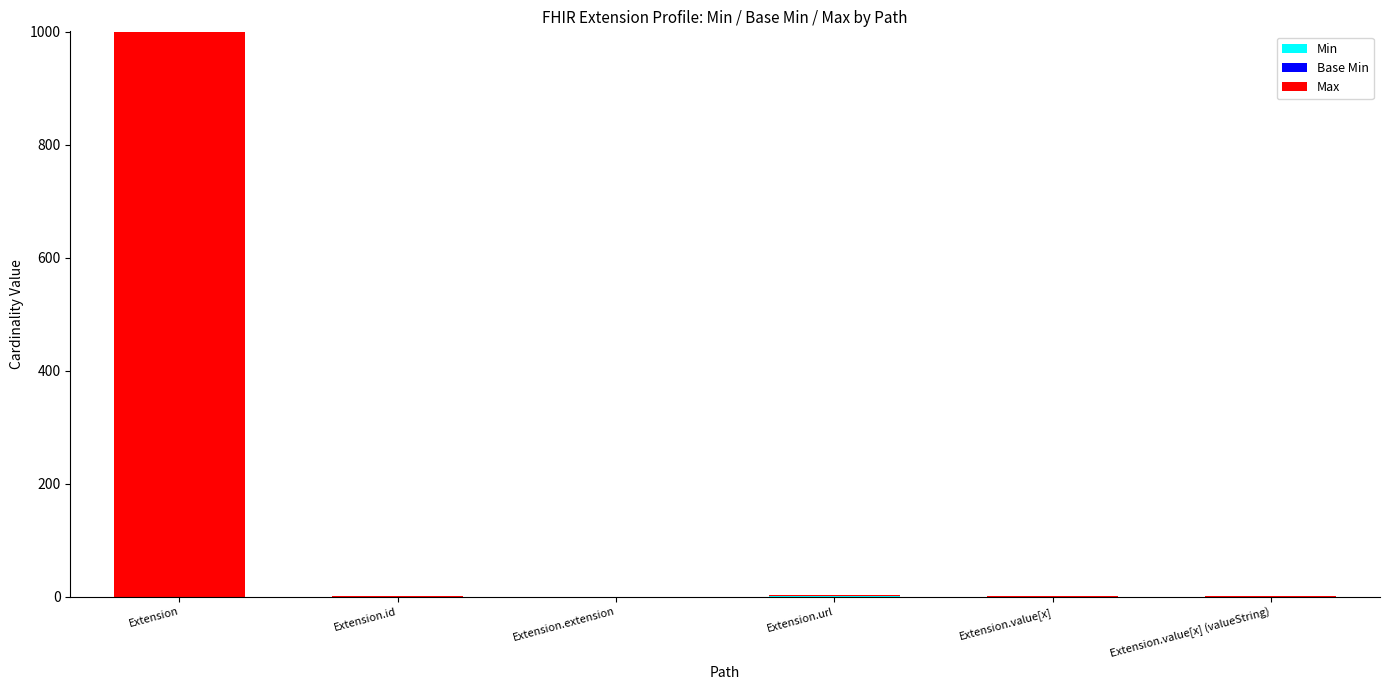

How many data points does each series have?

6